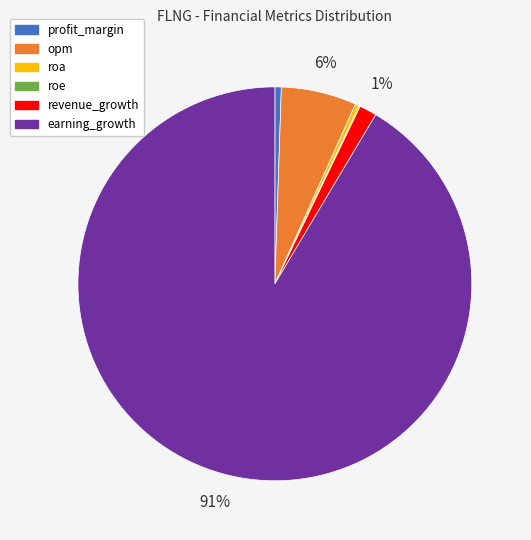

Is there any slice that represents more than half of the pie?

Yes